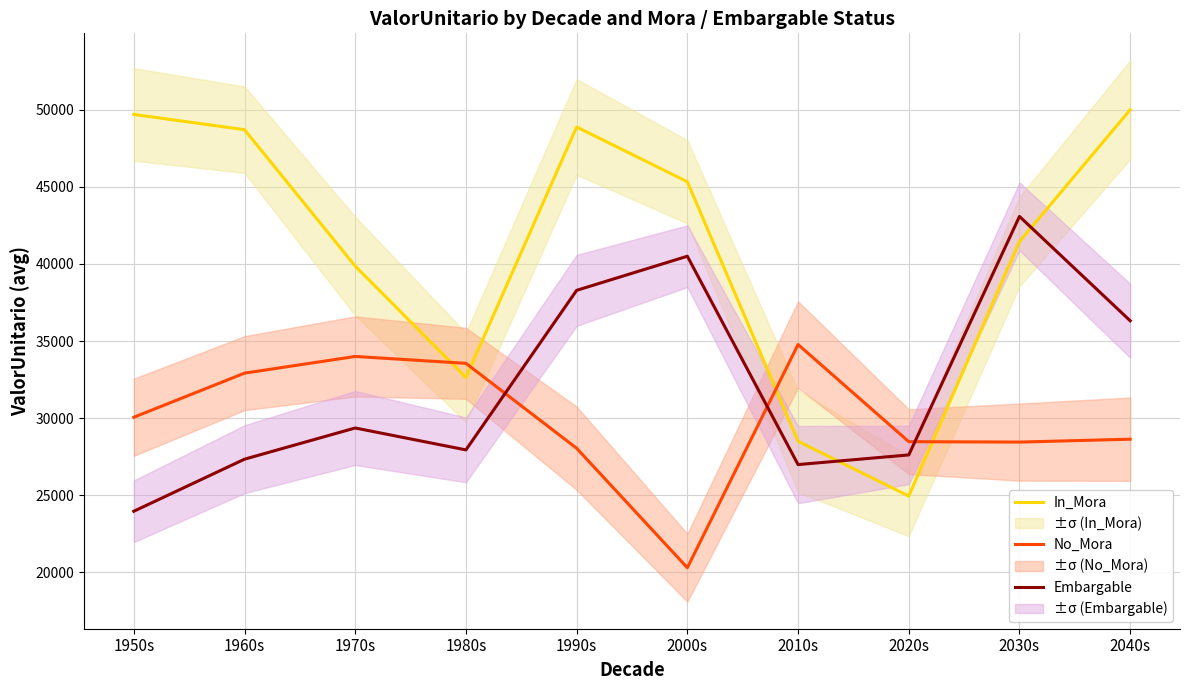

List the labels in order of Embargable value, largest first.

2030s, 2000s, 1990s, 2040s, 1970s, 1980s, 2020s, 1960s, 2010s, 1950s